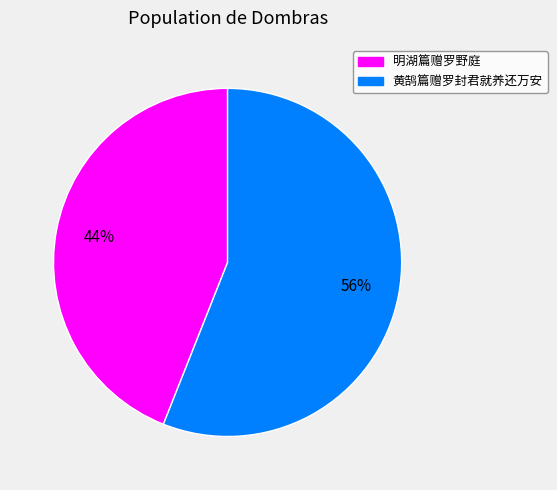

Is it true that 明湖篇赠罗野庭 is 56% of the pie?

False